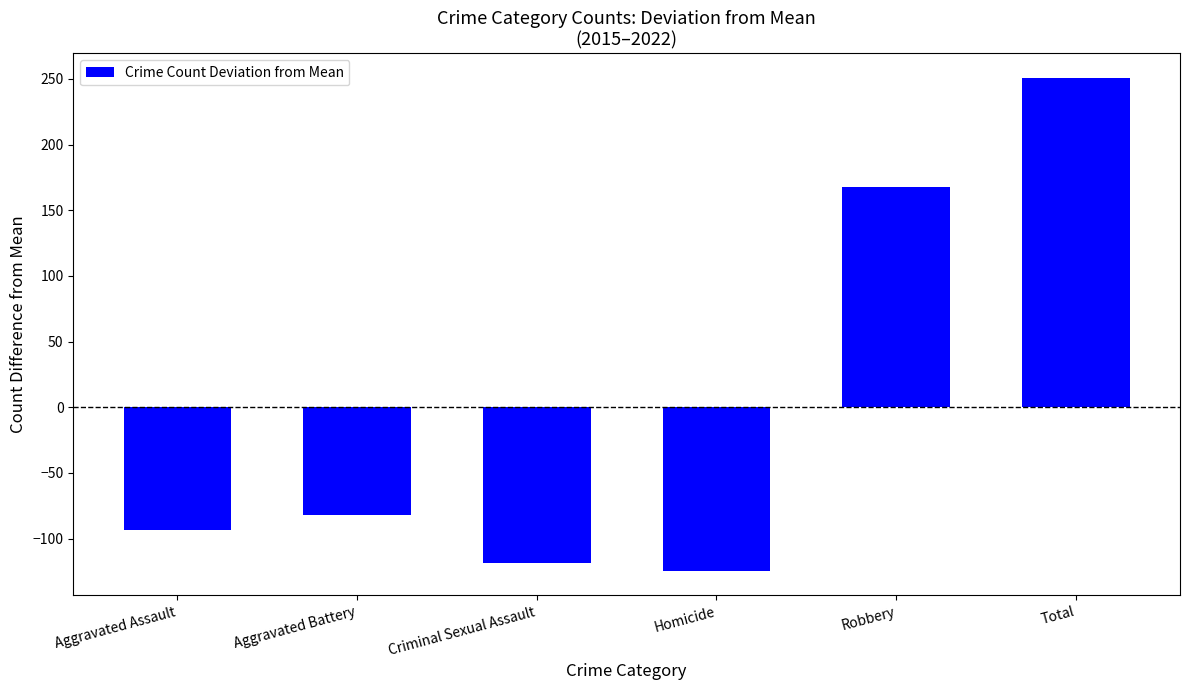

Reading right to left, what are all the values shown in this chart?

Total=250.7	Robbery=167.7	Homicide=-124.3	Criminal Sexual Assault=-118.3	Aggravated Battery=-82.3	Aggravated Assault=-93.3